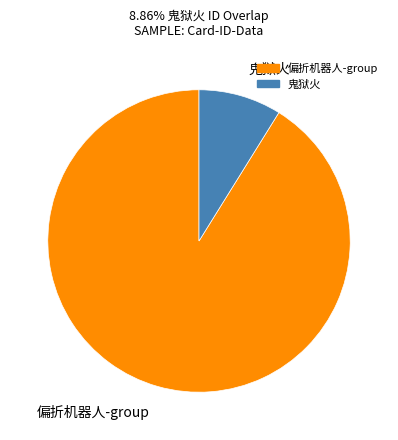

Is there a majority slice in this chart?

Yes